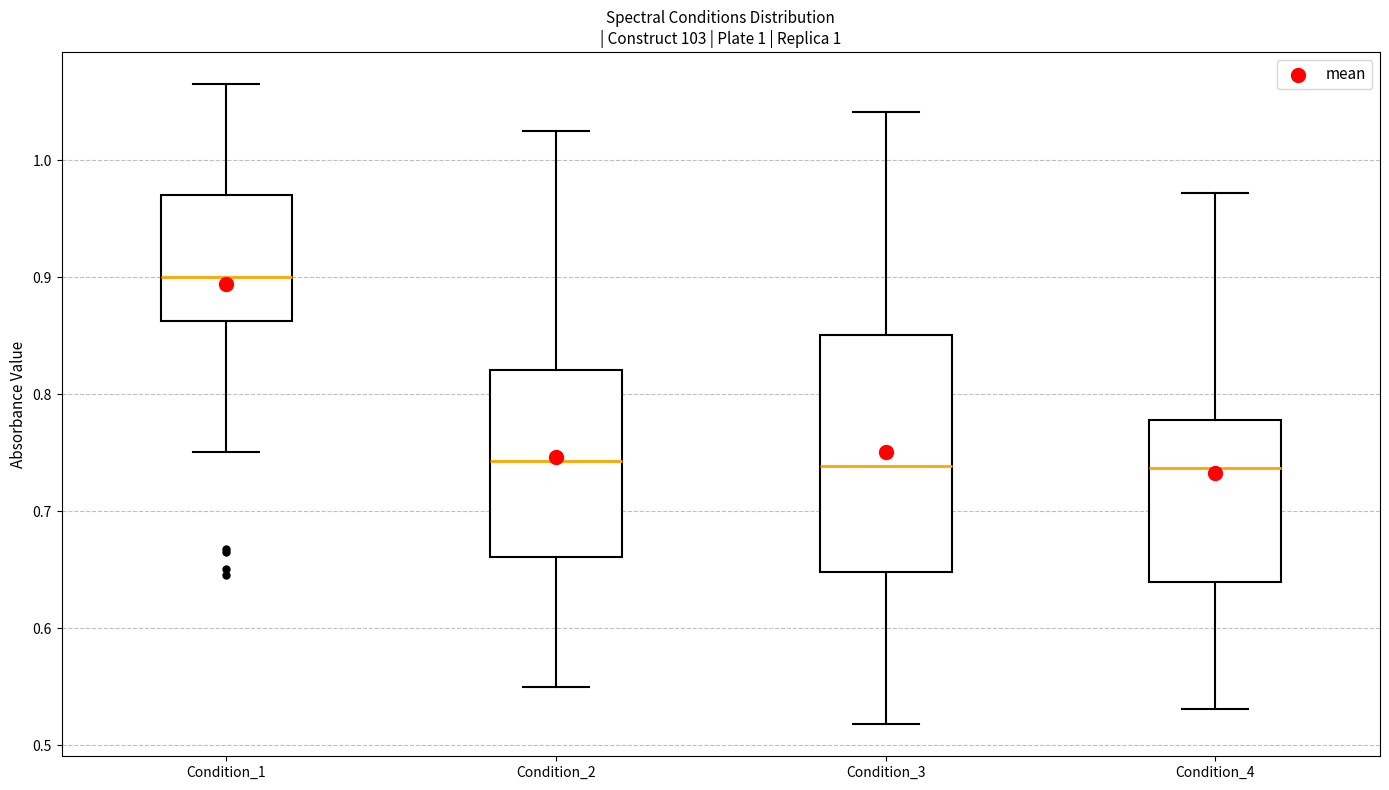

Reading left to right, transcribe this box plot: for each box, give where its median line is, the range the box spans, and where its two whiskers end, as read against the y-axis. The values are not printed on the chart, so give them approximately, as read against the axis.

Condition_1: median 0.90, box 0.86 to 0.97, whiskers 0.75 to 1.07
Condition_2: median 0.74, box 0.66 to 0.82, whiskers 0.55 to 1.03
Condition_3: median 0.74, box 0.65 to 0.85, whiskers 0.52 to 1.04
Condition_4: median 0.74, box 0.64 to 0.78, whiskers 0.53 to 0.97